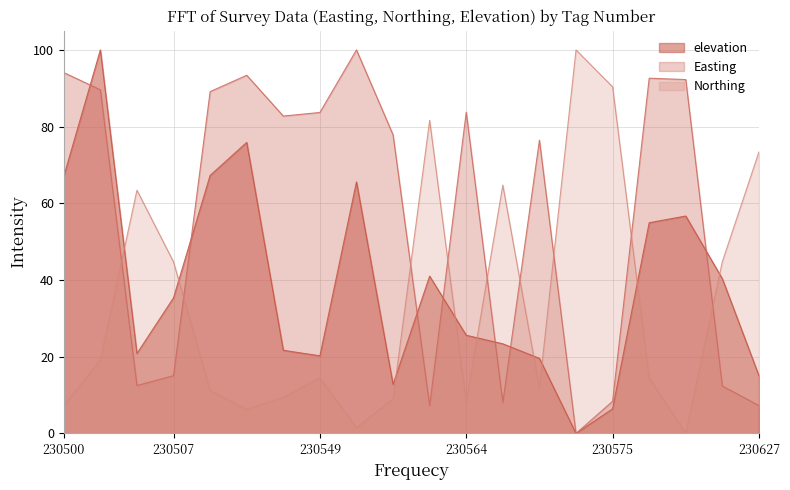

Is it true that elevation equals 65.1 at 230502?

False